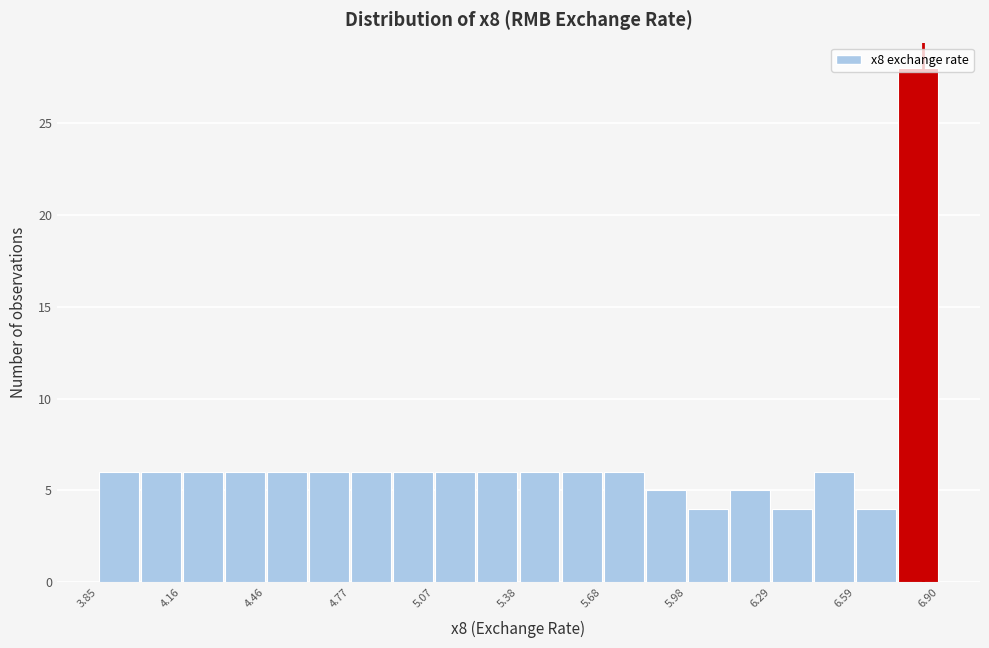

Read against the x-axis, roughly where is the centre of the tallest bar?

6.80